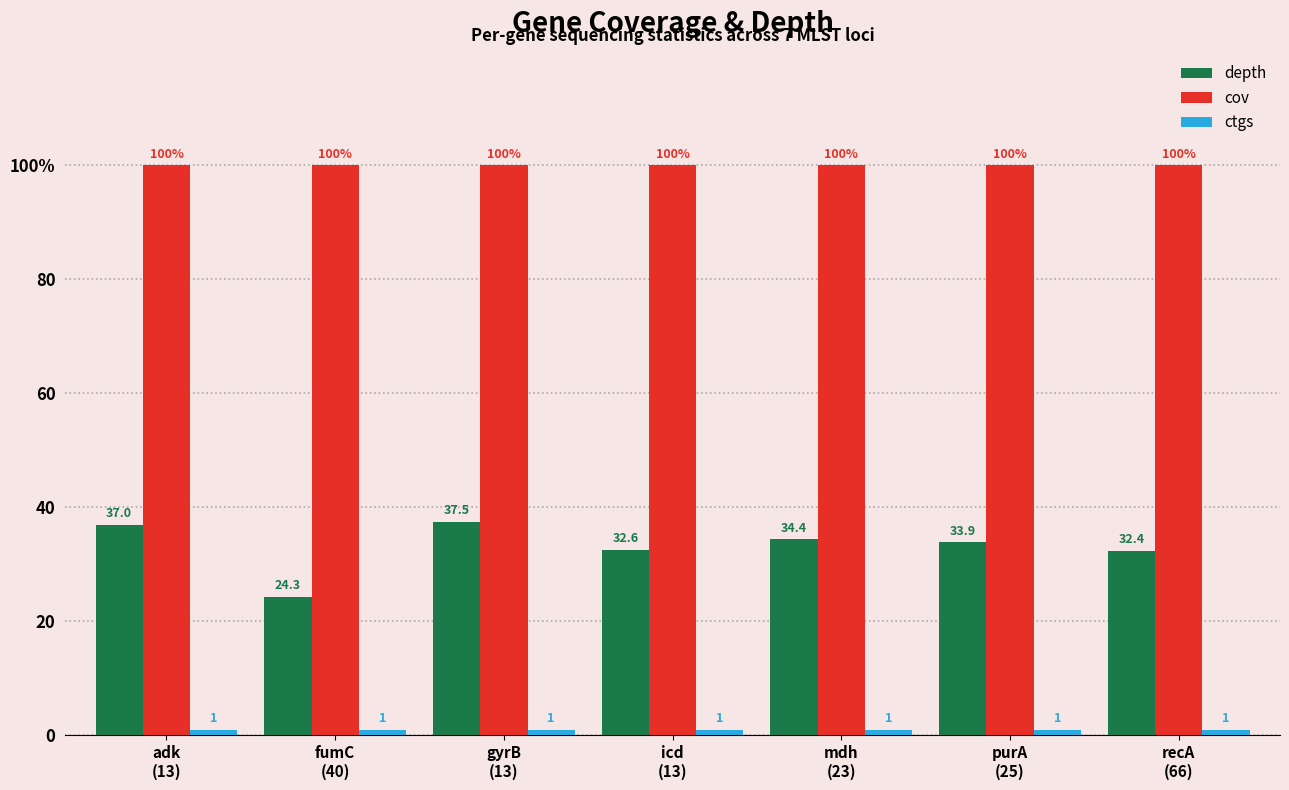

Does the chart contain any negative values?

No